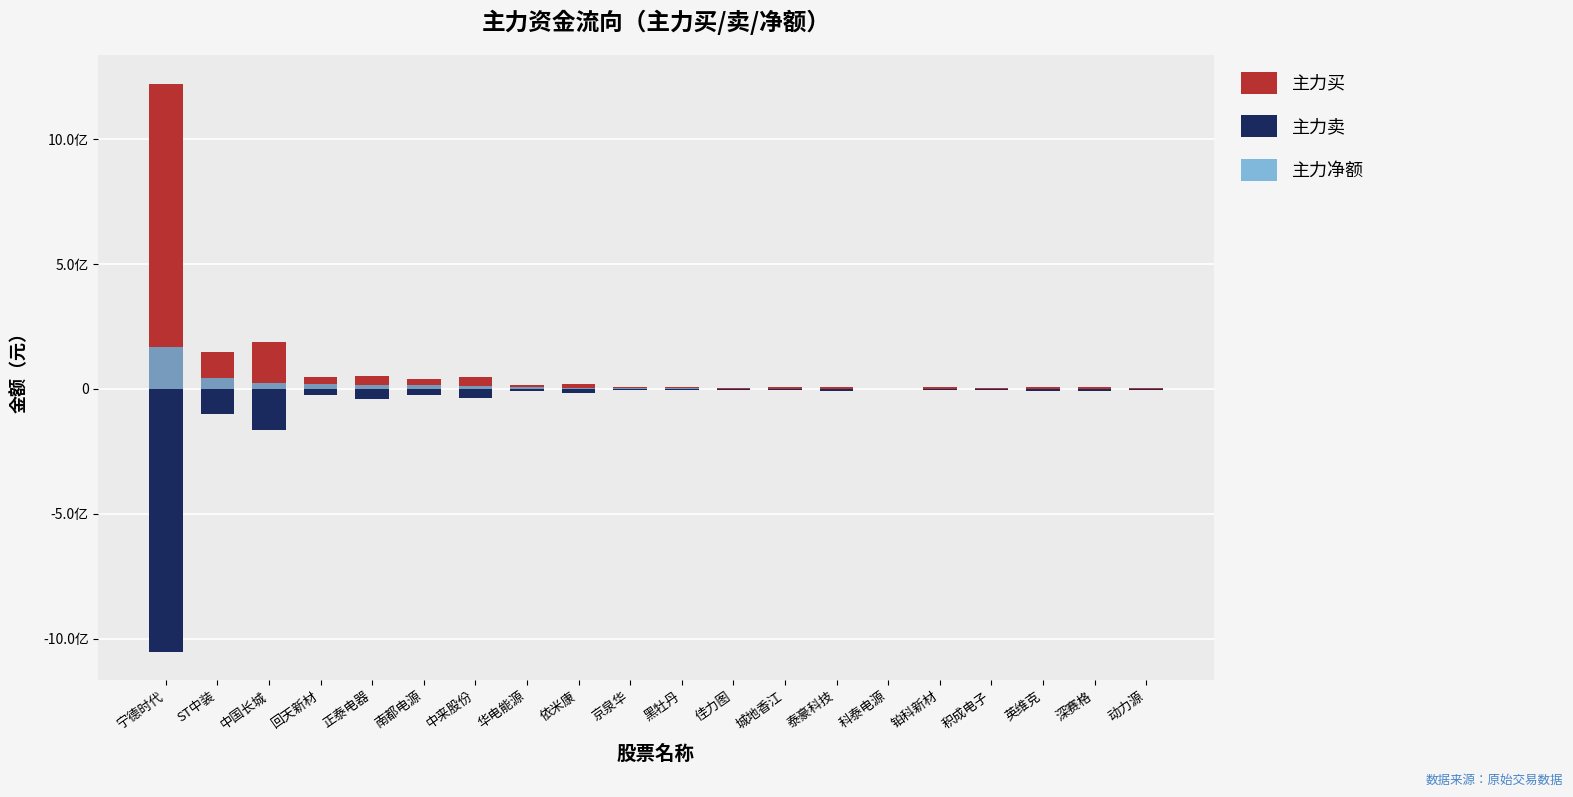

At which category does the chart reach its peak across all series?

宁德时代